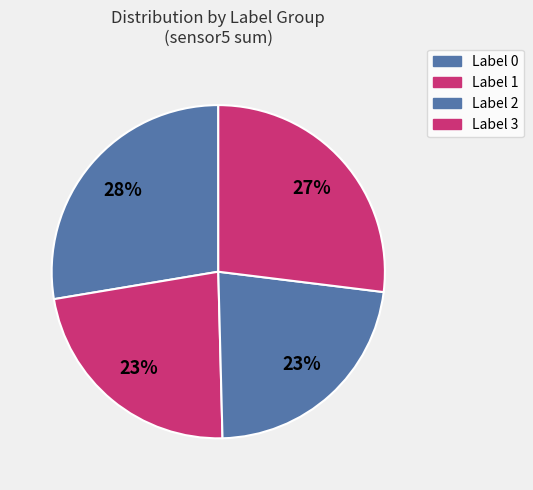

To the nearest percent, what is the average slice percentage?

25%